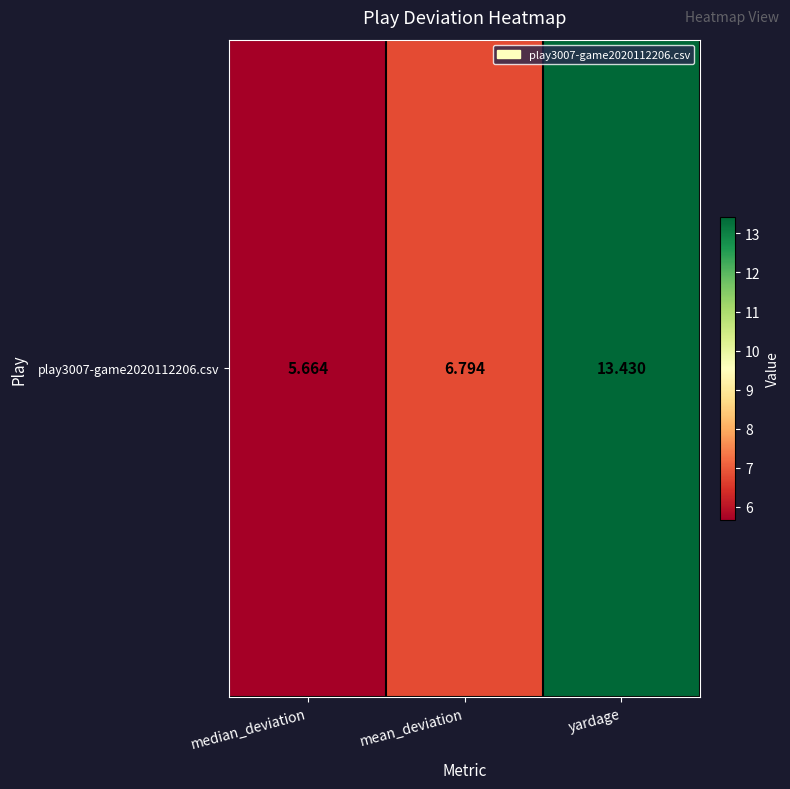

What is the smallest value displayed?

5.7